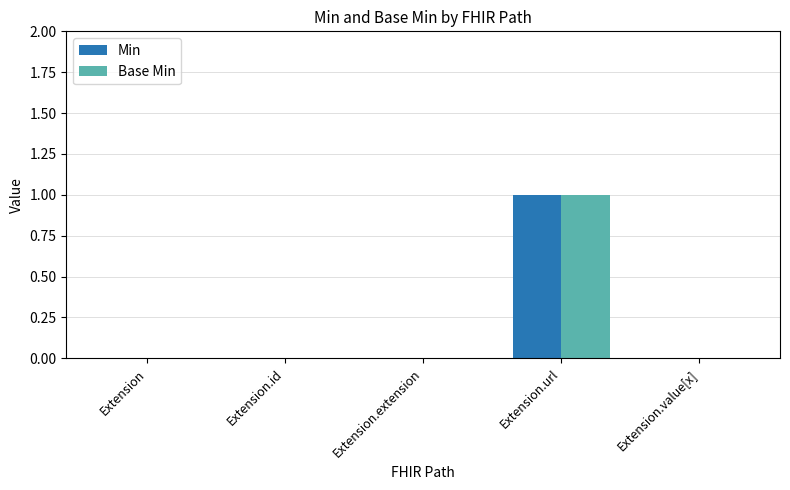

What is the highest value of the Min series?

1